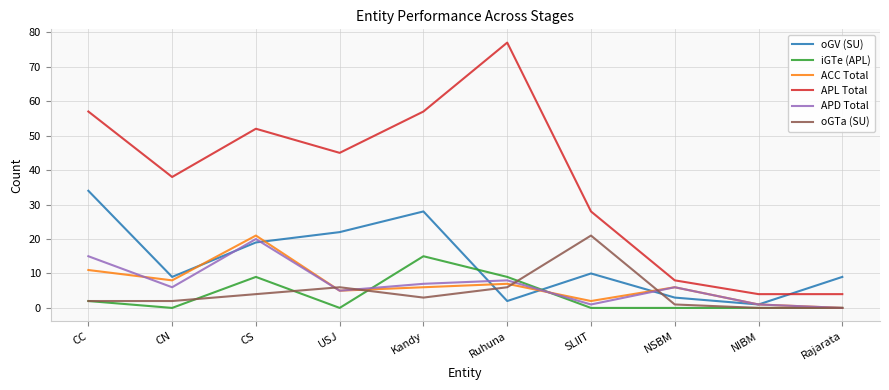

What is the difference between the maximum and minimum values in the APD Total series?

20